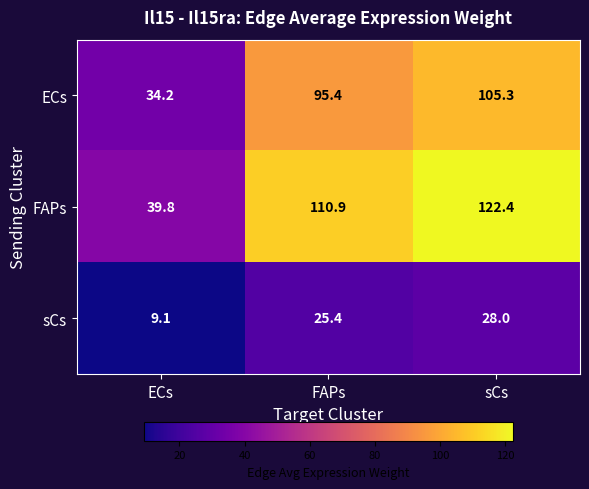

What is the maximum value shown in the chart?

122.4